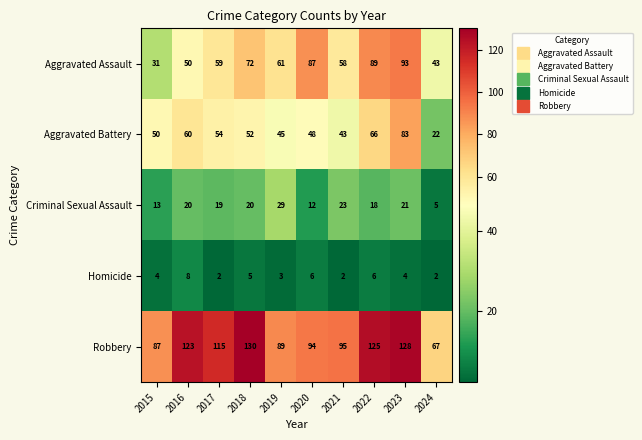

True or false: Criminal Sexual Assault has a value of 21 at 2023.

True